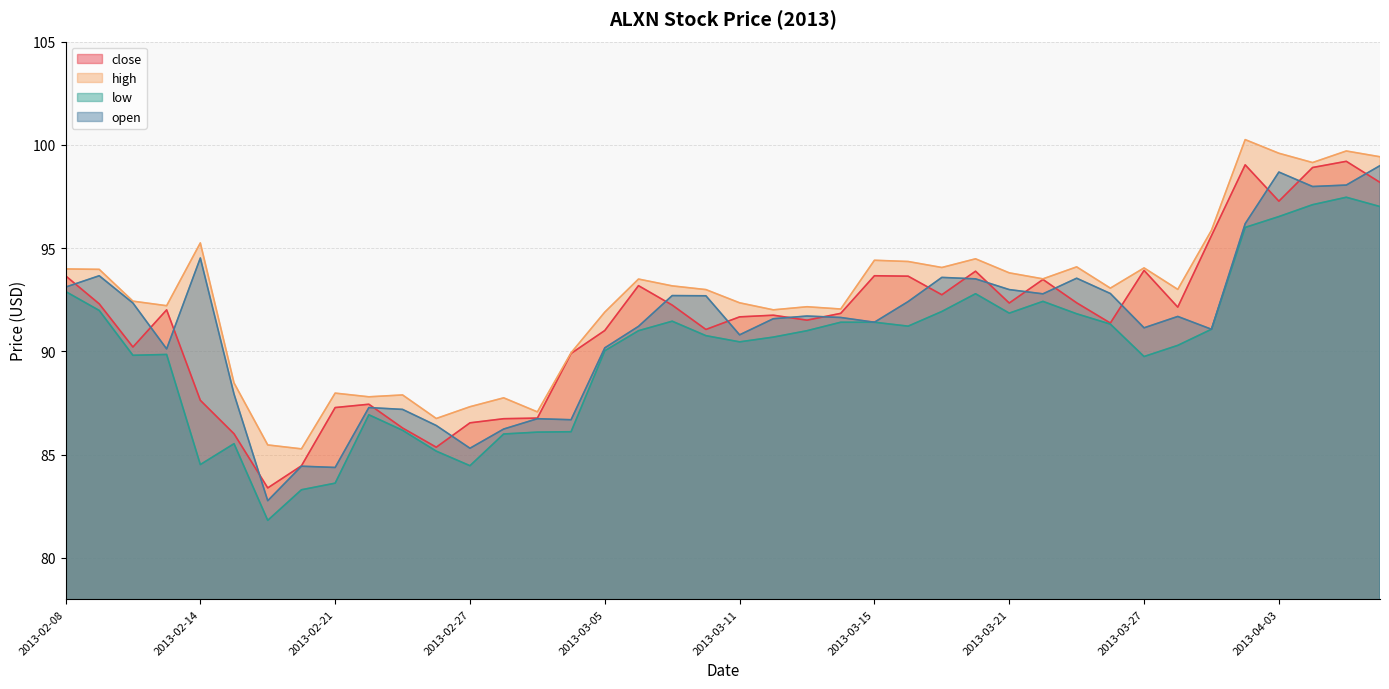

Reading right to left, extract all data points from this chart.

close: 98.2	99.2	98.9	97.3	99.0	95.6	92.1	93.9	91.4	92.3	93.5	92.3	93.9	92.7	93.6	93.7	91.8	91.5	91.8	91.7	91.1	92.2	93.2	91.0	89.9	86.8	86.7	86.5	85.4	86.3	87.4	87.3	84.5	83.4	86.0	87.6	92.0	90.2	92.3	93.7
high: 99.4	99.7	99.1	99.6	100.2	95.9	93.0	94.0	93.1	94.1	93.5	93.8	94.5	94.1	94.3	94.4	92.0	92.2	92.0	92.3	93.0	93.2	93.5	91.9	89.9	87.1	87.8	87.3	86.8	87.9	87.8	88.0	85.3	85.5	88.5	95.2	92.2	92.4	94.0	94.0
low: 97.0	97.5	97.1	96.5	96.0	91.1	90.3	89.8	91.3	91.8	92.4	91.8	92.8	91.9	91.2	91.4	91.4	91.0	90.7	90.5	90.8	91.5	91.0	90.0	86.1	86.1	86.0	84.5	85.2	86.2	86.9	83.6	83.3	81.8	85.5	84.5	89.8	89.8	92.0	92.9
open: 99.0	98.0	98.0	98.7	96.2	91.1	91.7	91.1	92.8	93.5	92.8	93.0	93.5	93.6	92.4	91.4	91.6	91.7	91.6	90.8	92.7	92.7	91.2	90.2	86.7	86.7	86.2	85.3	86.4	87.2	87.3	84.4	84.4	82.8	87.9	94.5	90.1	92.3	93.7	93.1